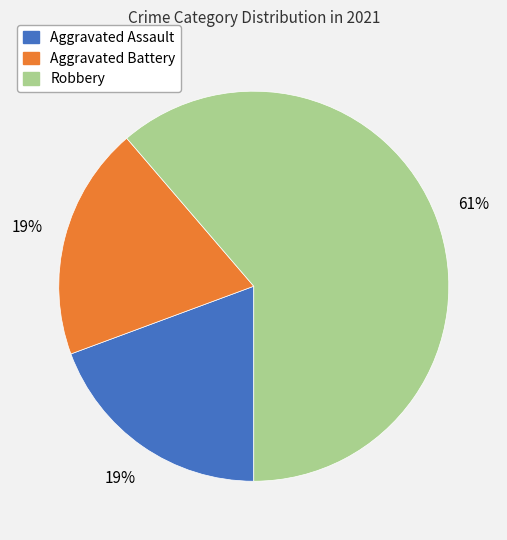

To the nearest percent, what percentage of the pie is Aggravated Assault?

19%